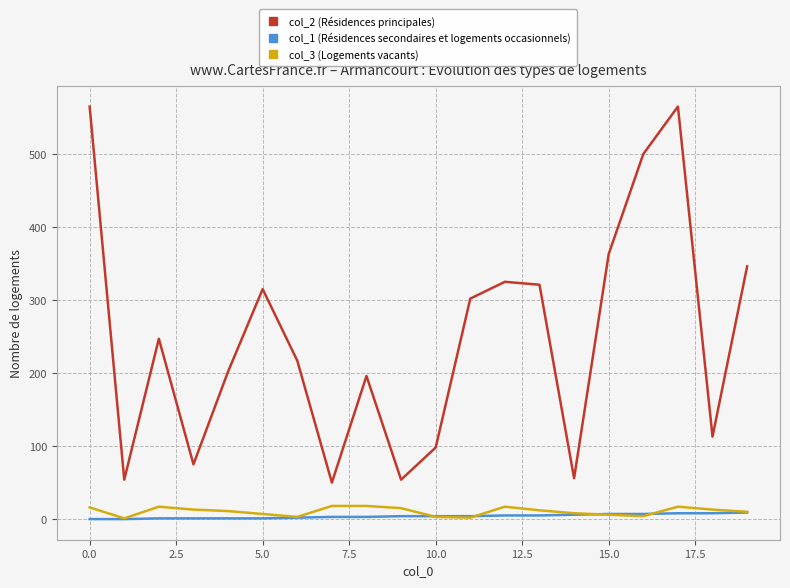

What are all the series names shown in the legend?

col_2 (Résidences principales), col_1 (Résidences secondaires et logements occasionnels), col_3 (Logements vacants)